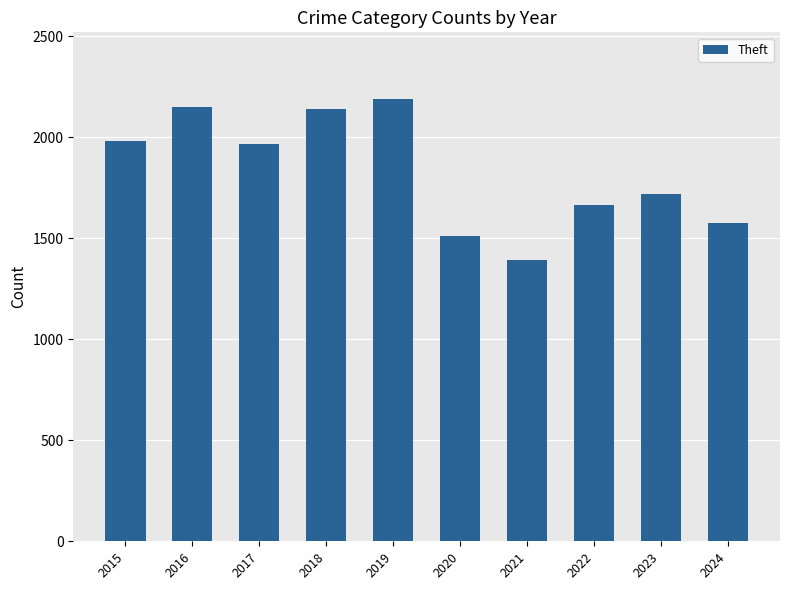

What is the sum of all values?

18289